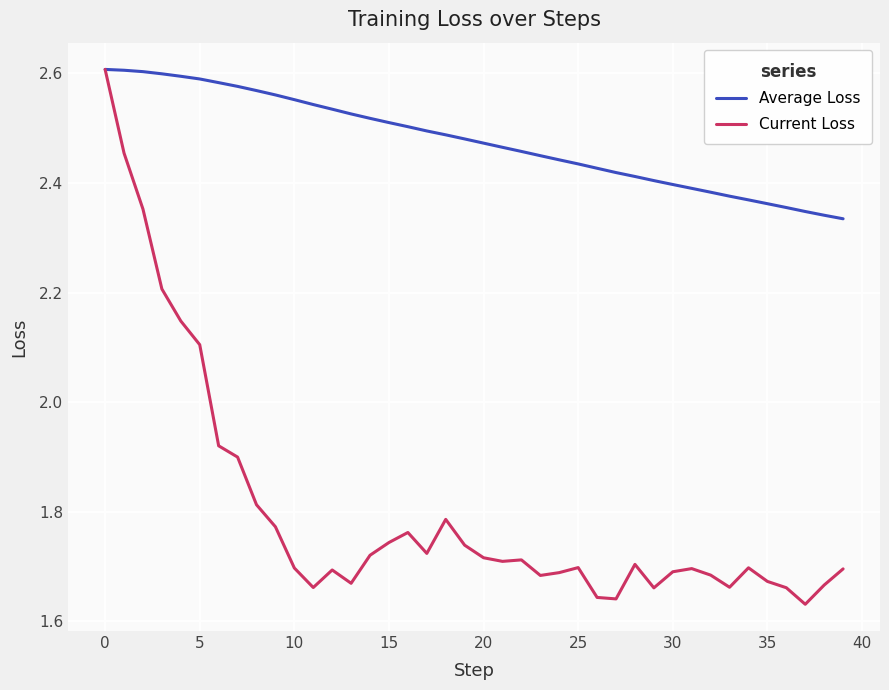

Rank the series by their average value, from lowest to highest.

Current Loss, Average Loss